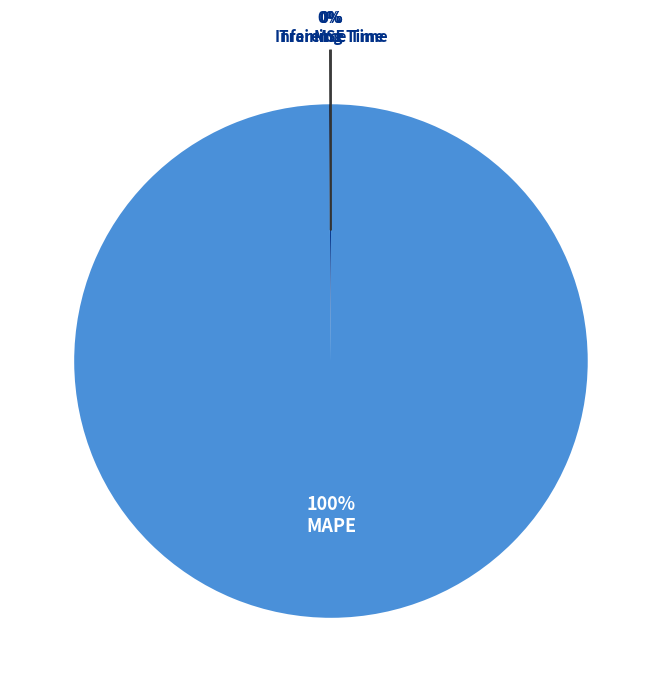

To the nearest percent, what is the average slice percentage?

25%